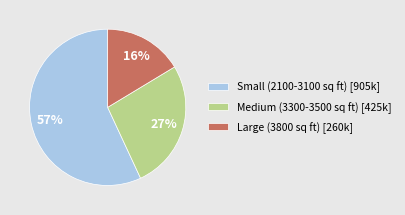

The Small (2100-3100 sq ft) [905k] slice represents 67% of the pie. True or false?

False